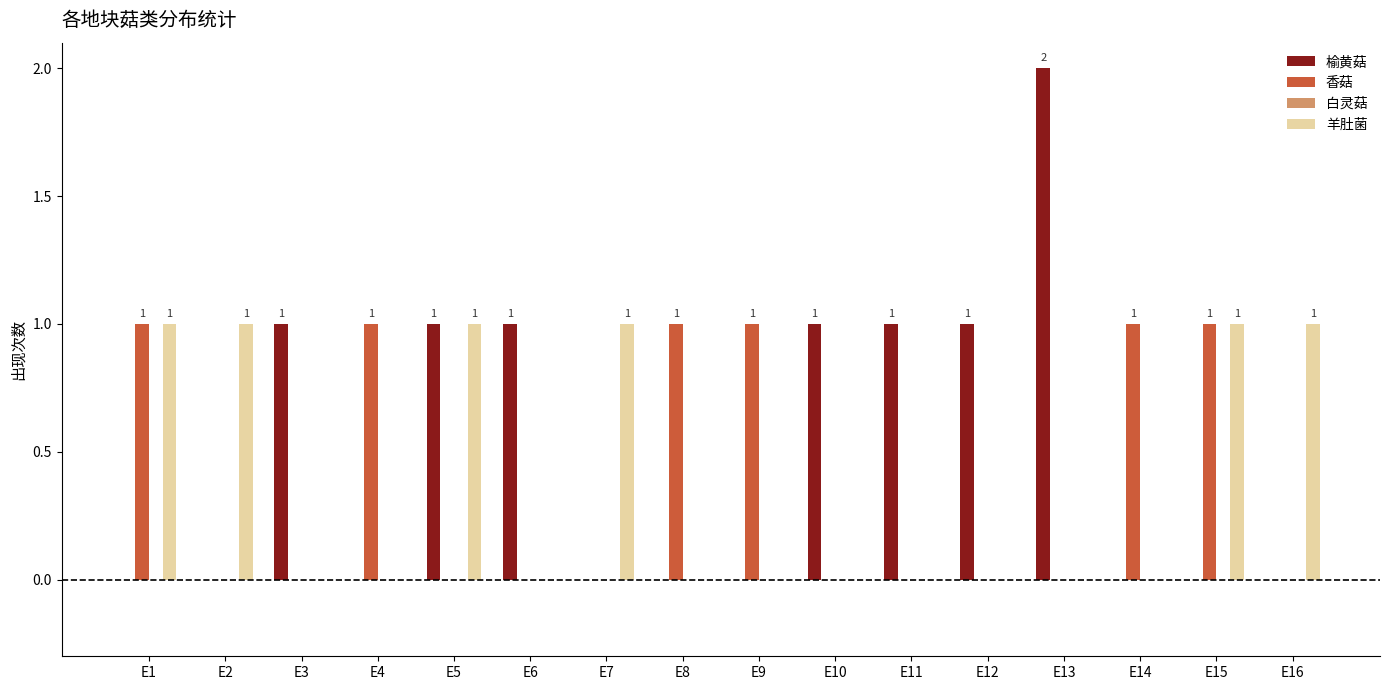

What is the total value across all series at E3?

1